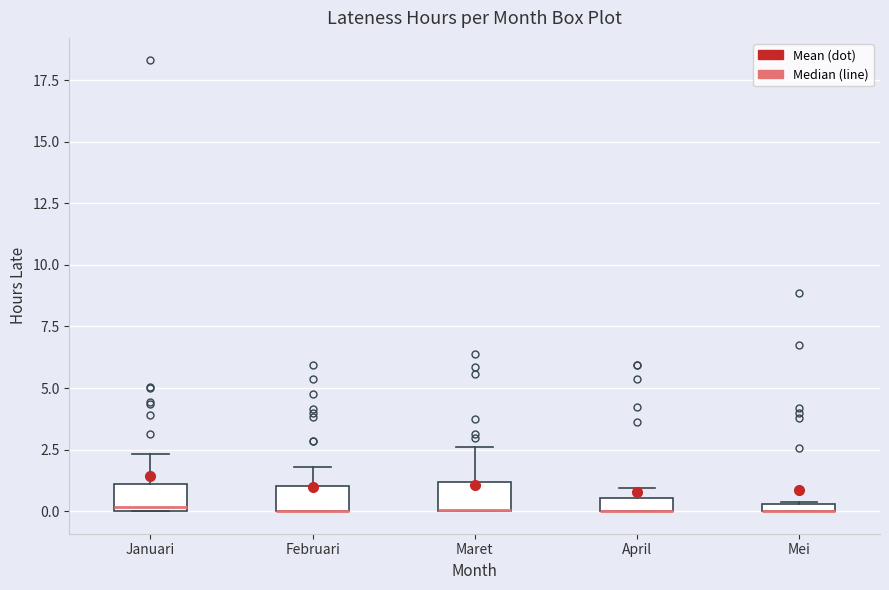

Where is the lower edge of the box for Mei on the y-axis? The values are not printed on the chart, so give them approximately, as read against the axis.

0.0